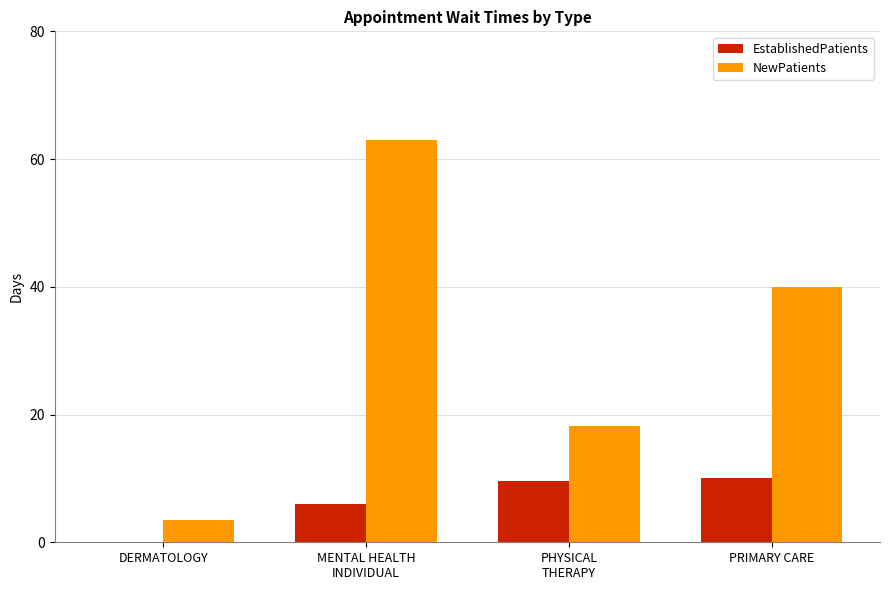

What is the spread (max minus min) of values at DERMATOLOGY?

3.5